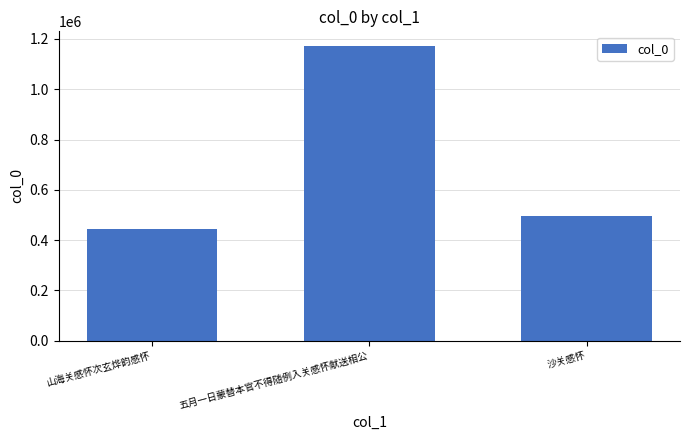

Which category has the highest value across all series?

五月一日蒙替本官不得随例入关感怀献送相公